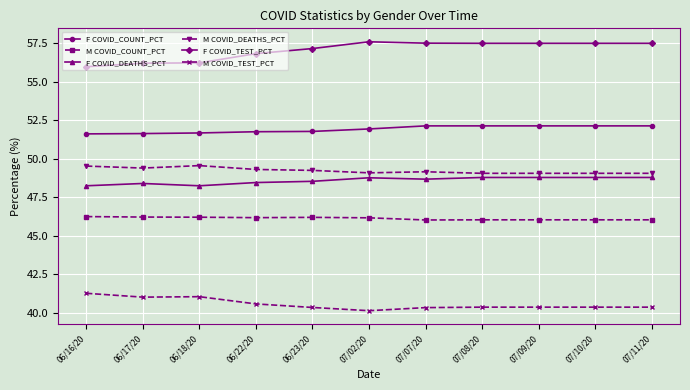

Which series has the widest spread of values?

F COVID_TEST_PCT